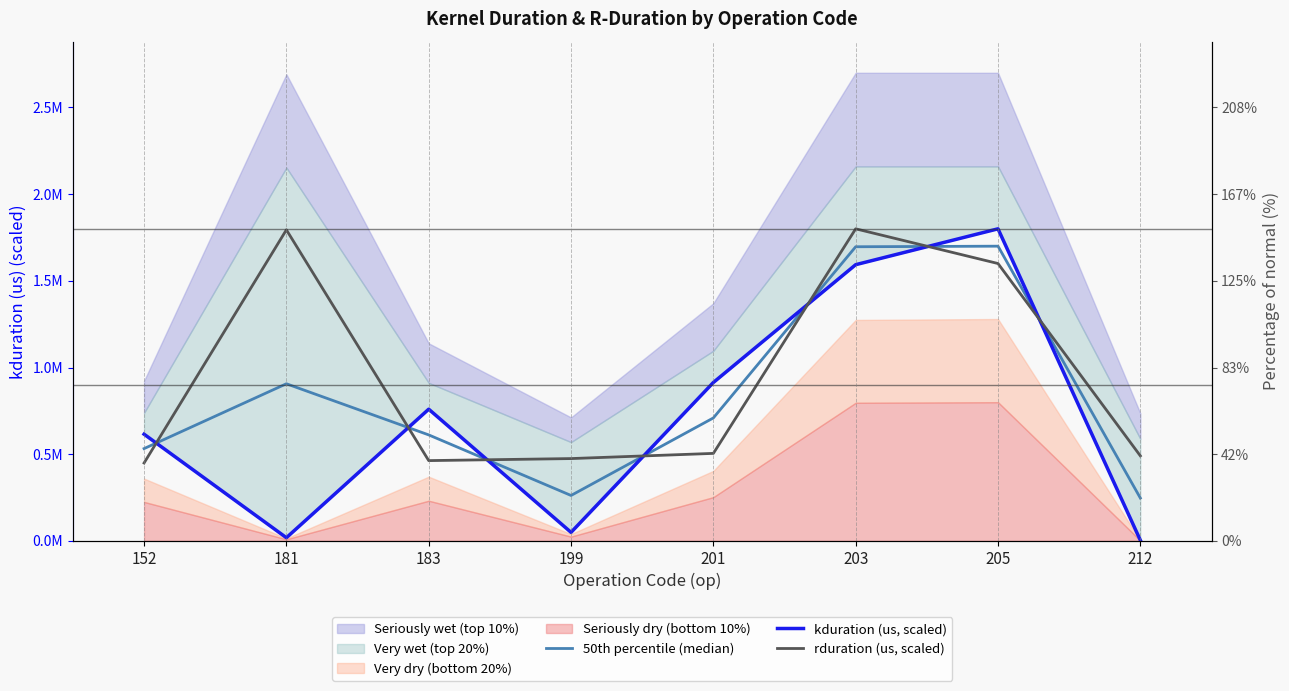

Rank the categories by rduration (us, scaled) value from lowest to highest.

152, 183, 199, 212, 201, 205, 181, 203